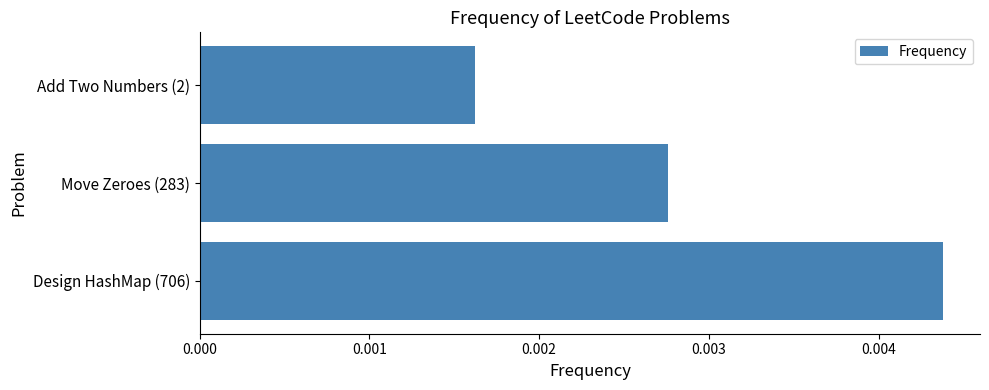

Count the values in the range 0 to 1.

3